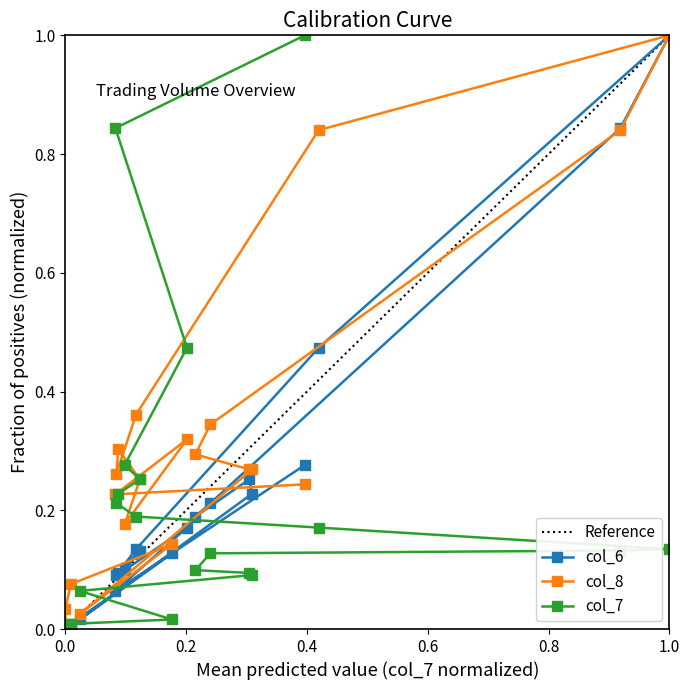

What is the highest value of the col_6 series?

1.0